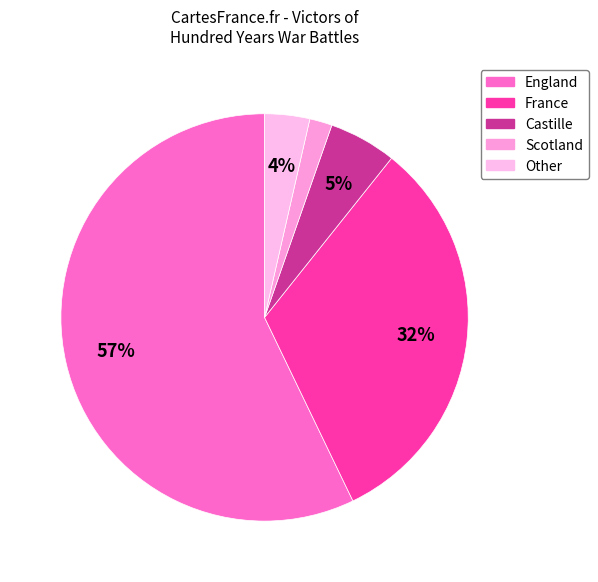

To the nearest percent, what percentage of the pie is Castille?

5%